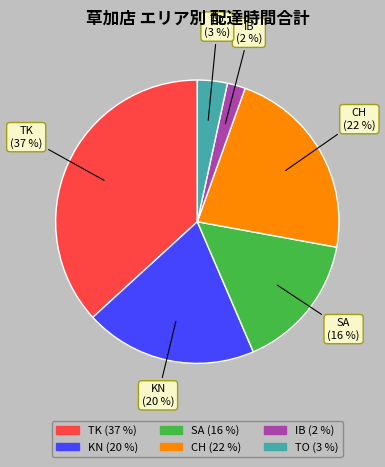

To the nearest percent, what is the difference between the largest and smallest slice percentages?

35%